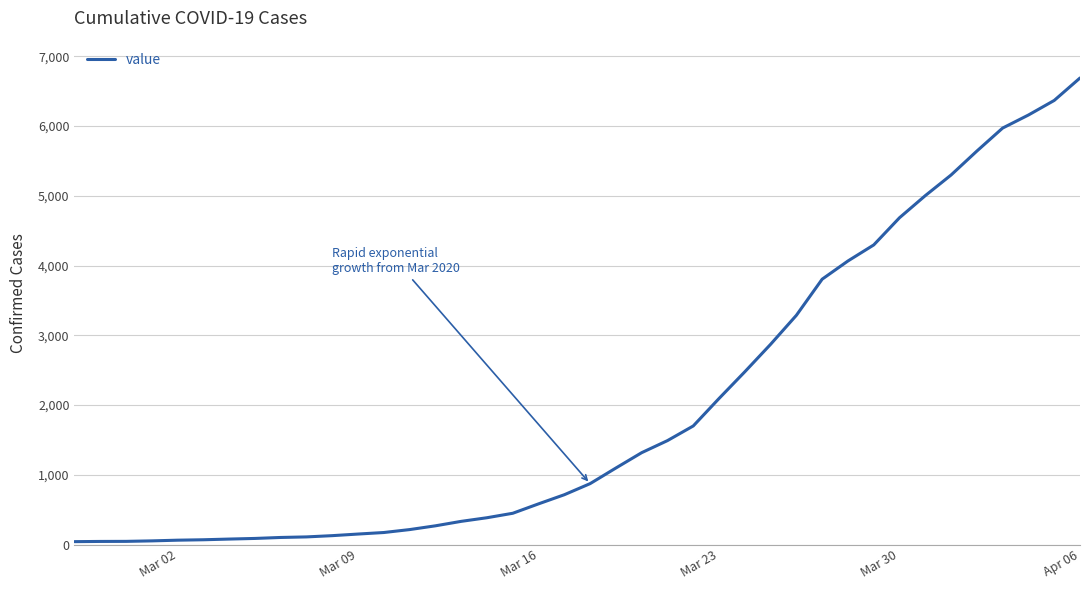

How many lines are shown in the chart?

1